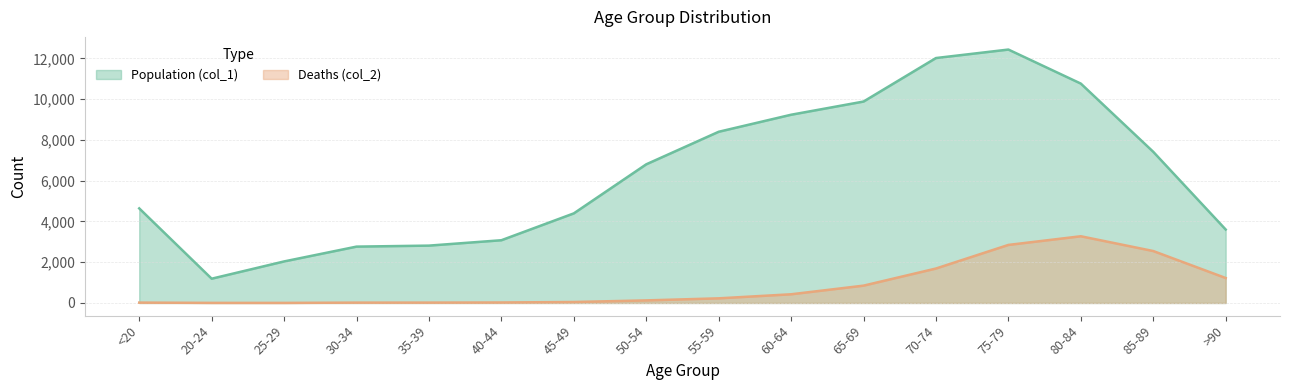

Reading left to right, transcribe all the data shown in this chart.

Population (col_1): 4641	1191	2038	2765	2814	3078	4396	6803	8400	9236	9883	12018	12434	10764	7417	3604
Deaths (col_2): 18	4	3	17	18	24	47	126	227	426	850	1690	2848	3273	2548	1224